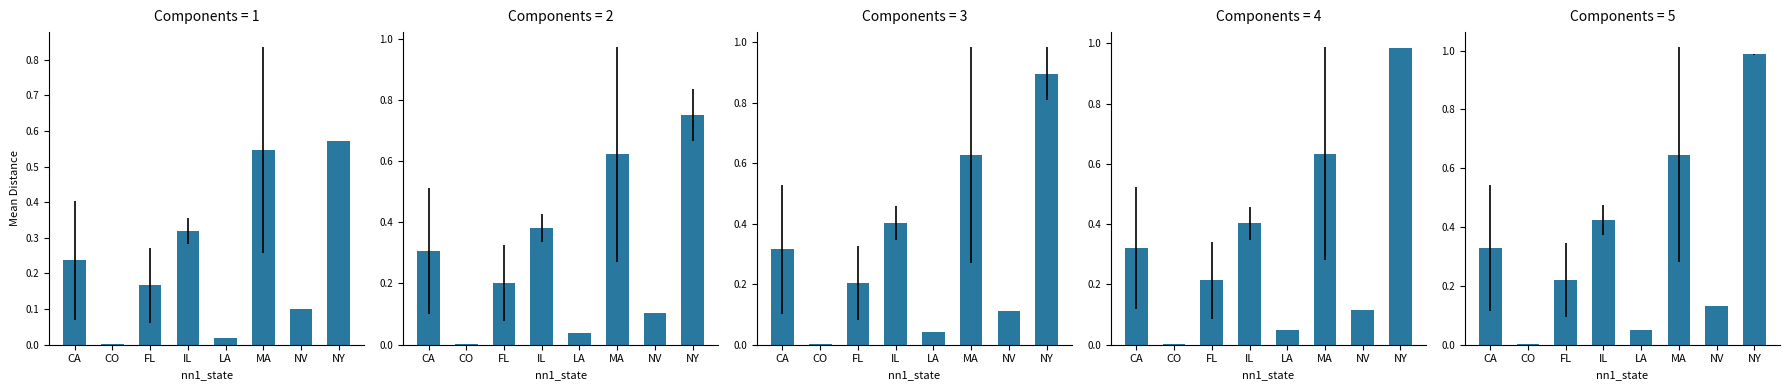

Are the bars horizontal?

No